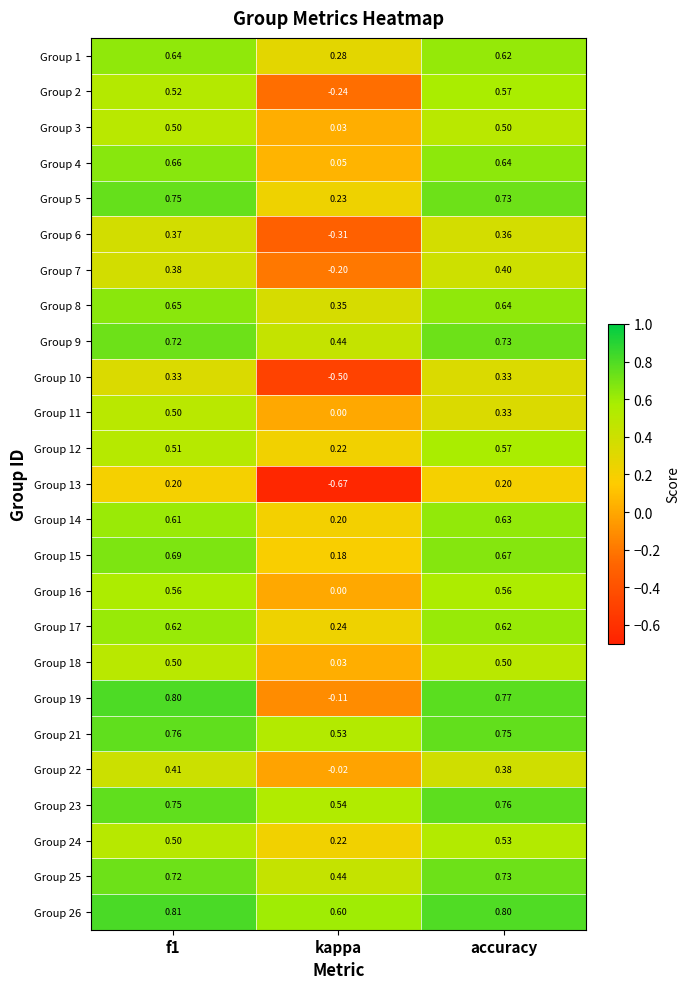

At which label is Group 5 closest to 0?

kappa